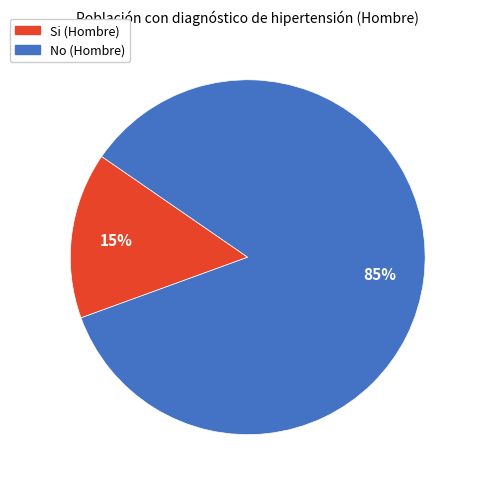

To the nearest percent, what is the average slice percentage?

50%